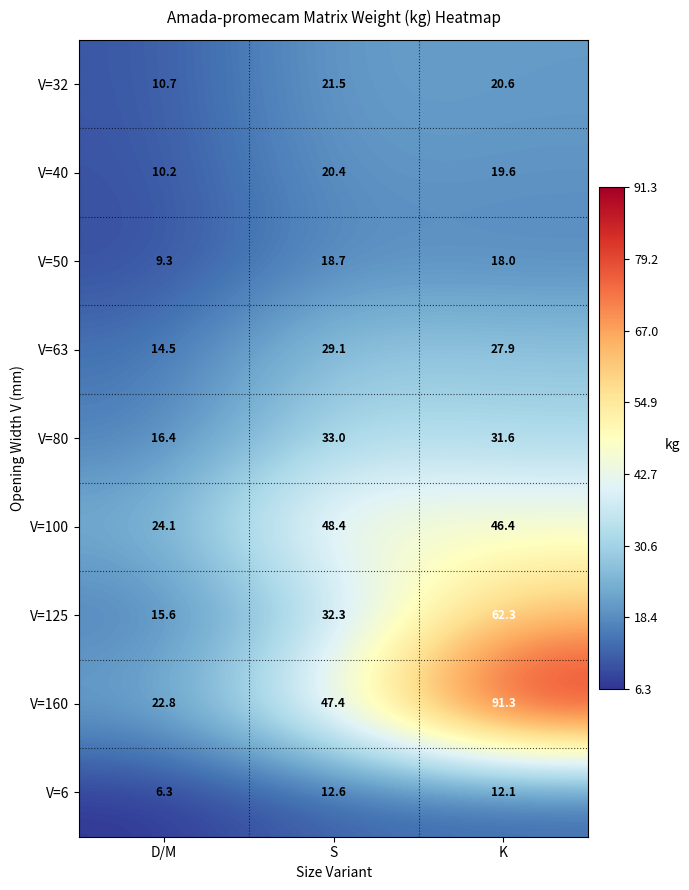

True or false: V=100 has a value of 63.9 at S.

False